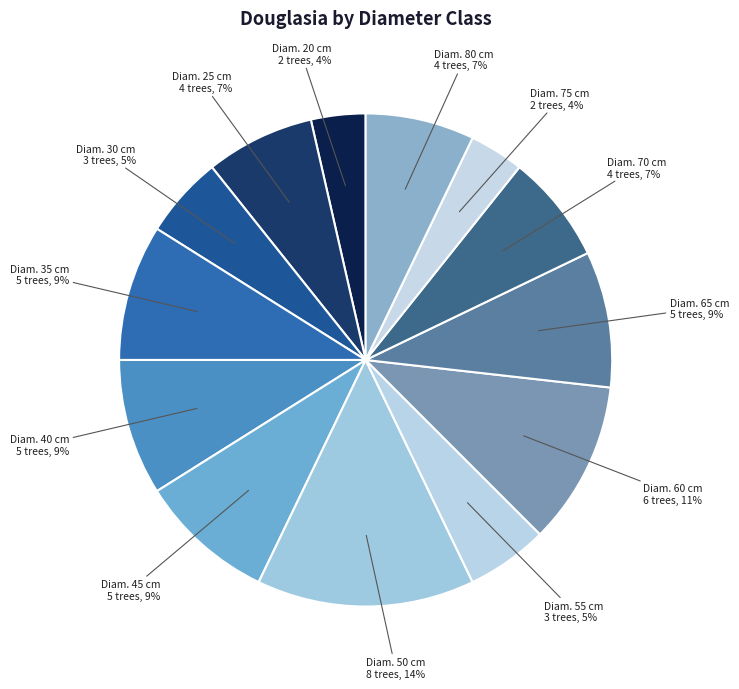

To the nearest percent, what is the combined percentage of Diam. 80 and Diam. 40?

16%